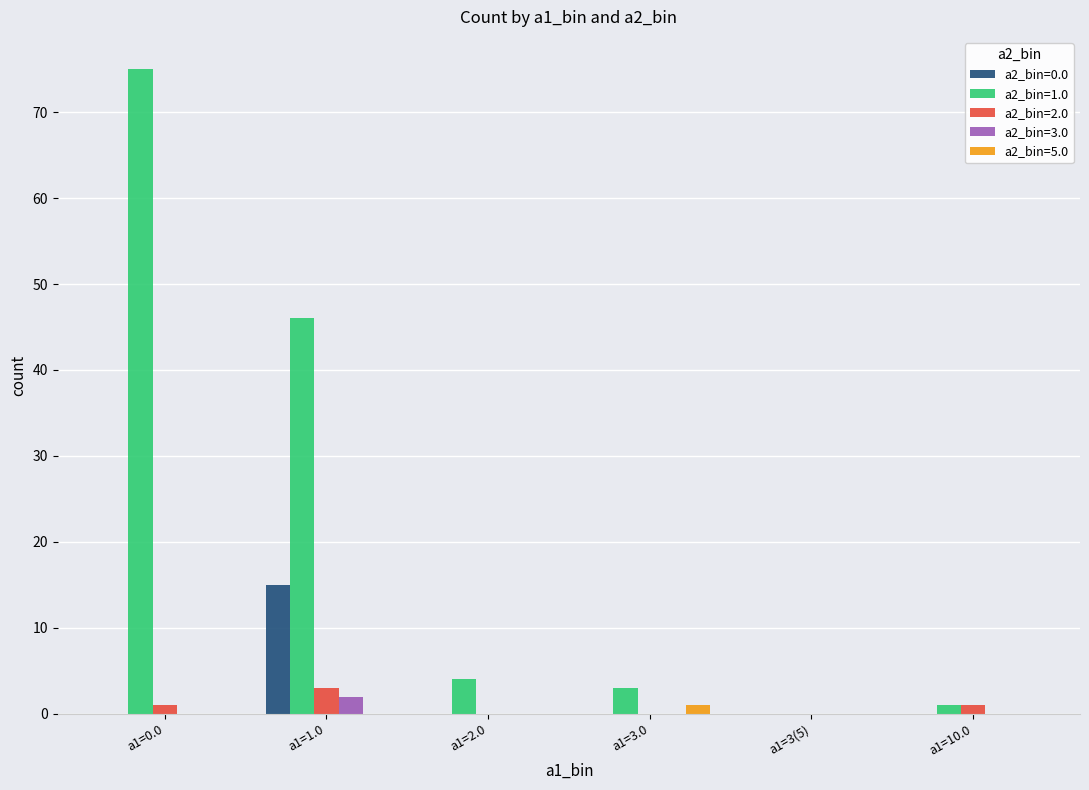

Between a1=0.0 and a1=3(5), which series saw the biggest shift?

a2_bin=1.0